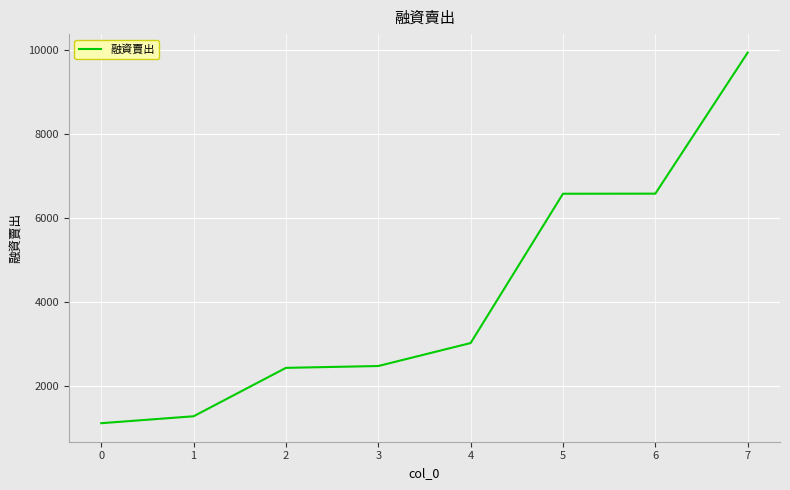

What is the minimum value shown in the chart?

1103